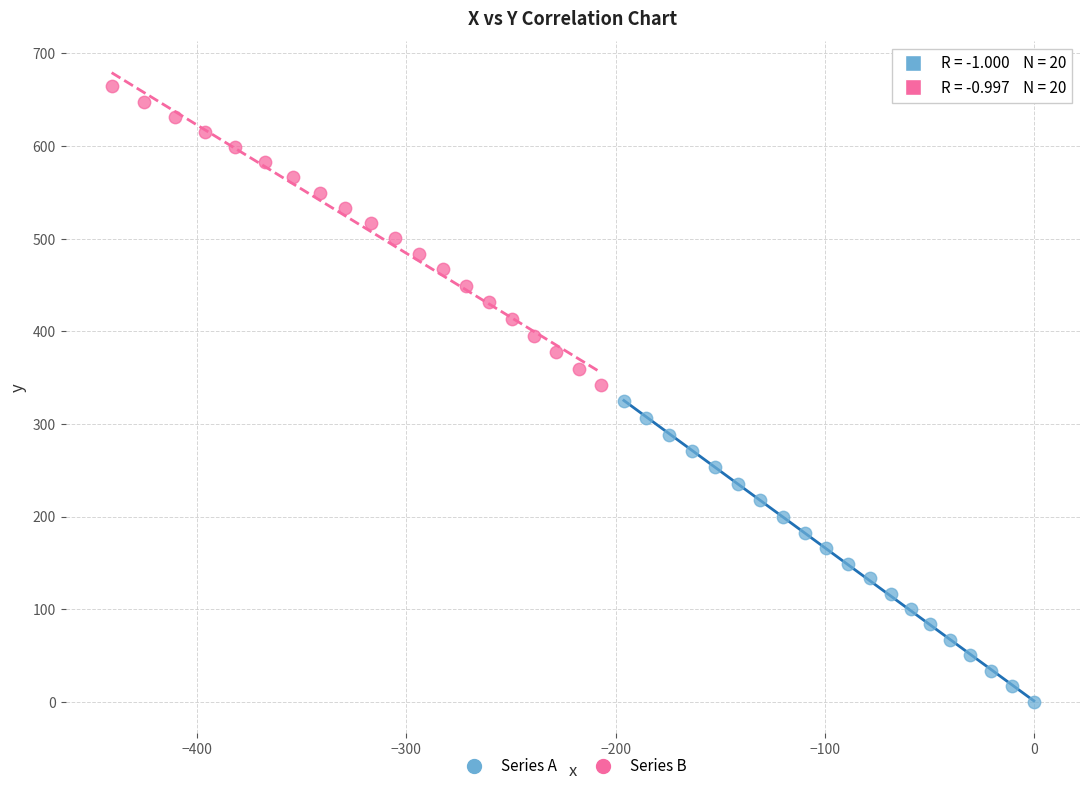

Which series reaches the maximum Y coordinate?

Series B